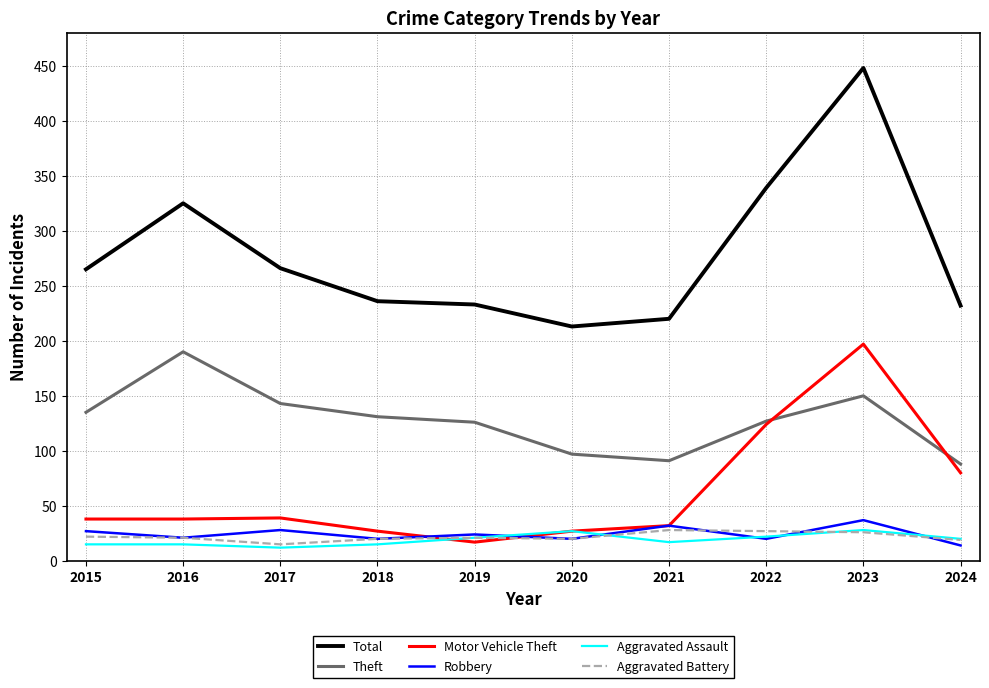

What are all the series names shown in the legend?

Total, Theft, Motor Vehicle Theft, Robbery, Aggravated Assault, Aggravated Battery